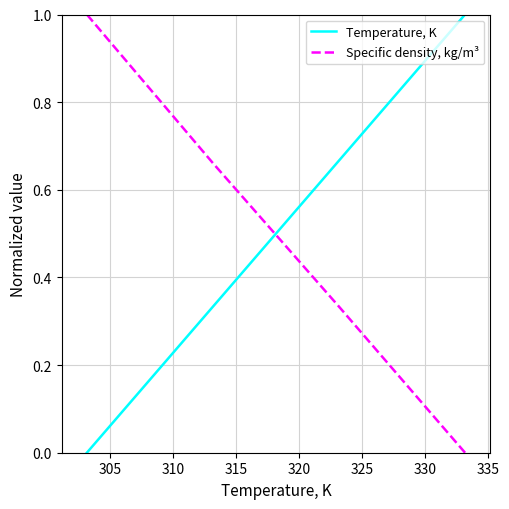

What is the maximum value for Temperature, K?

1.0